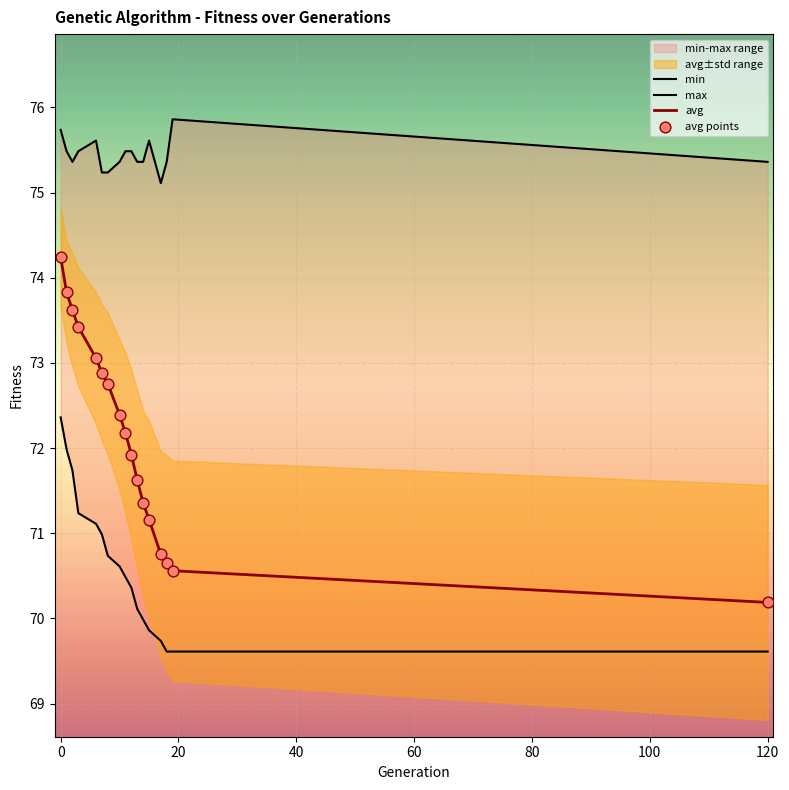

Is the value of max at 12 greater than the value of avg at 12?

Yes